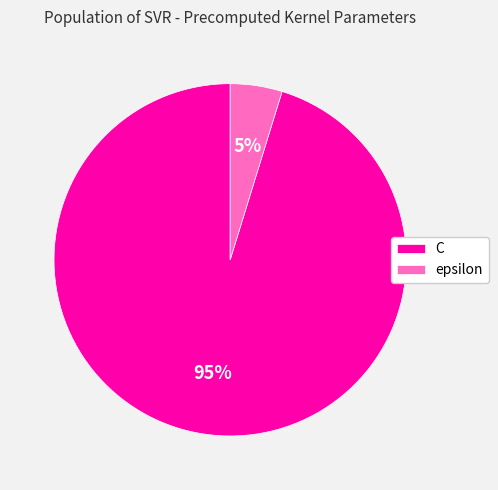

Is C the majority of the pie?

Yes